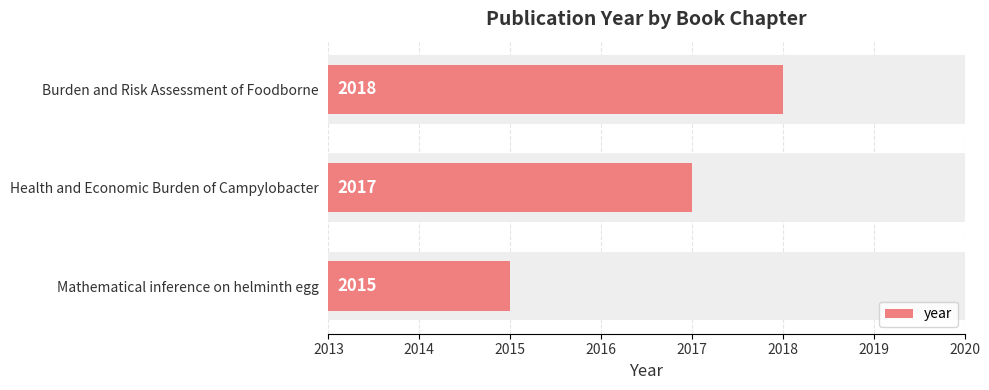

Count the values in the range 2015 to 2018.

3